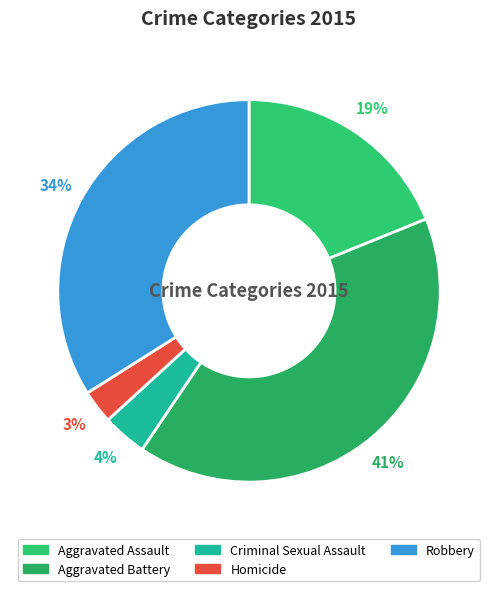

How much of the chart is everything except Homicide?

97.2%